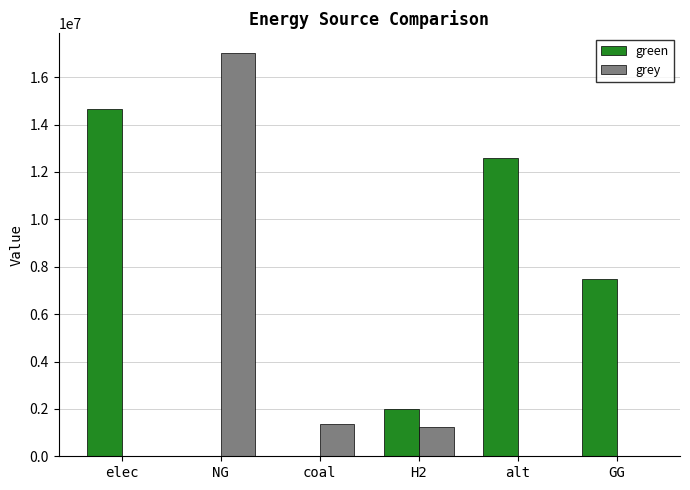

The value of green at coal is 0.0. True or false?

True